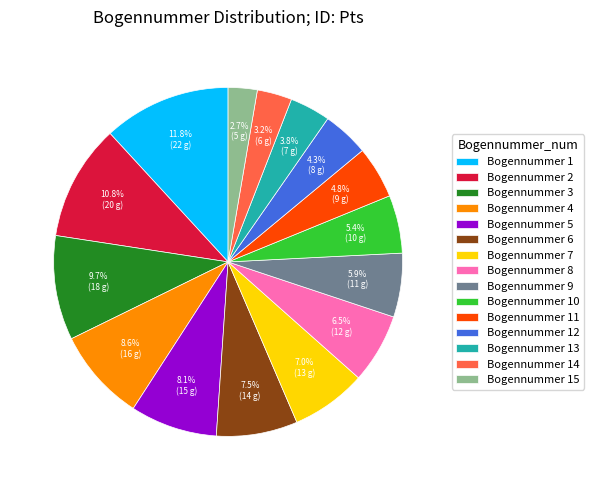

How many segments does this pie chart have?

15